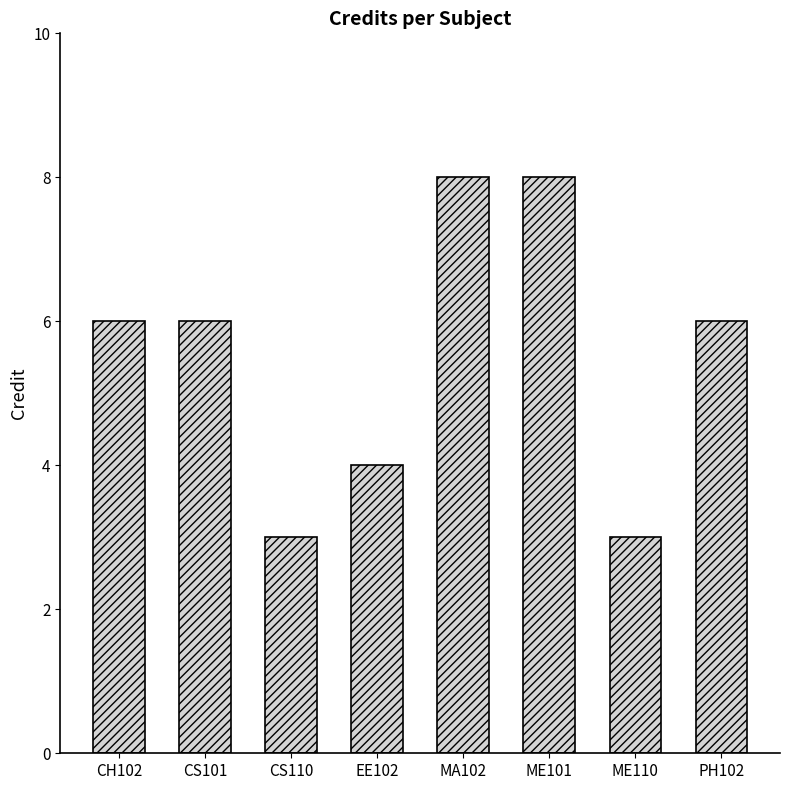

Approximately how many times larger is the value at MA102 compared to CH102?

1.3